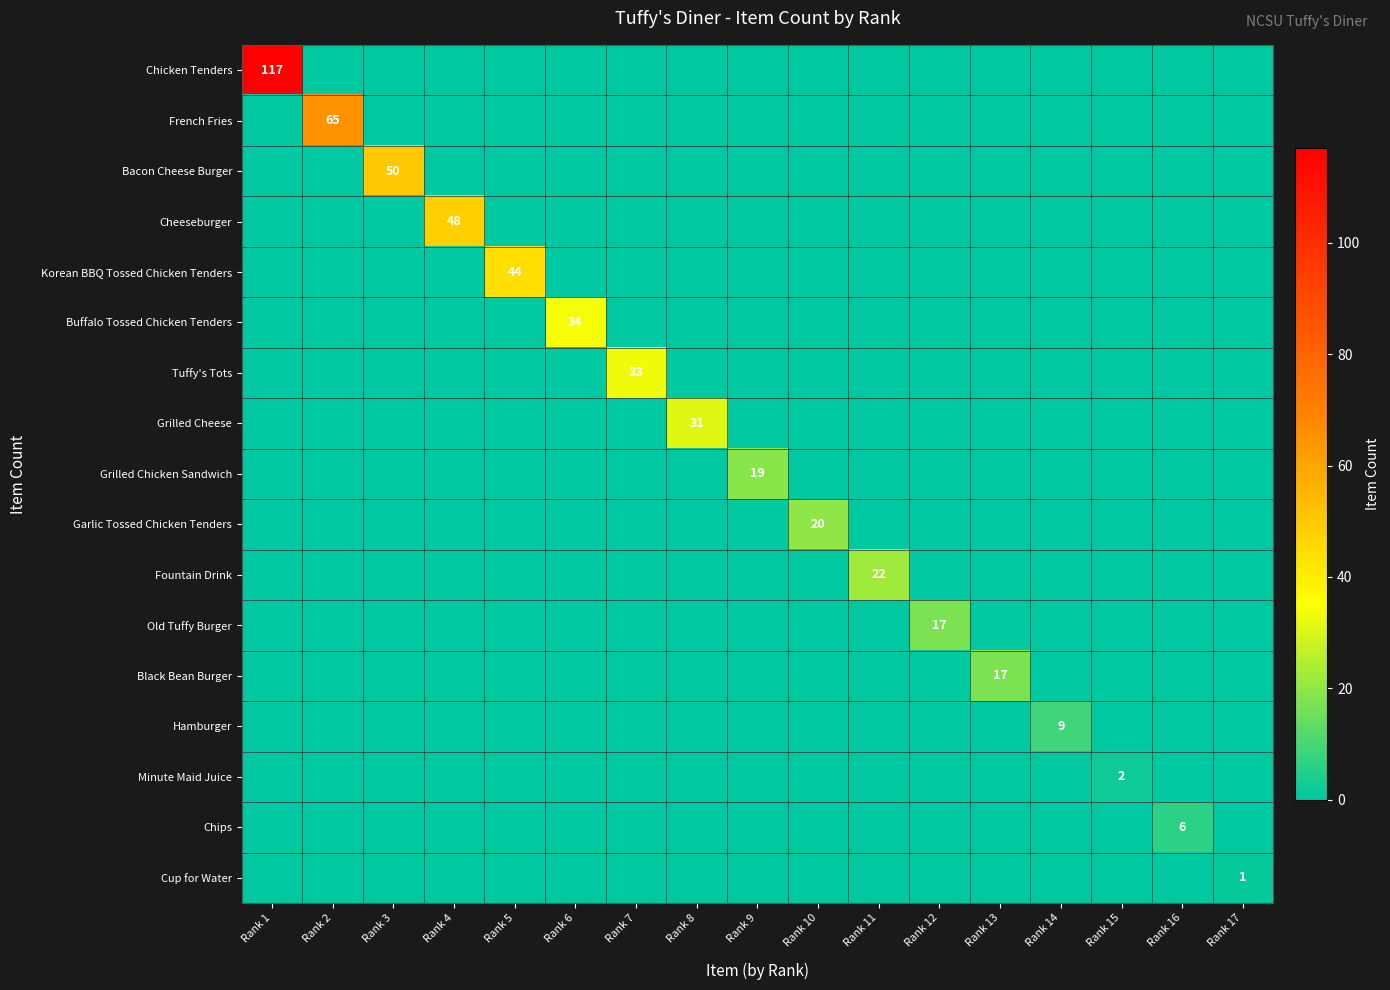

What is the difference between the highest and lowest values at Rank 2?

65